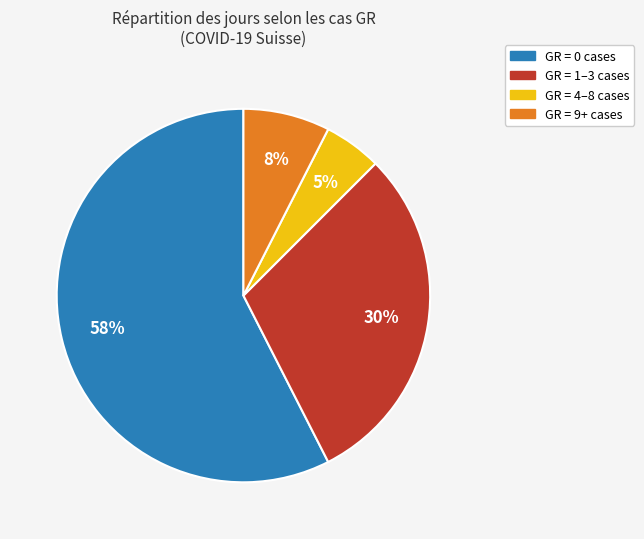

Is there a majority slice in this chart?

Yes